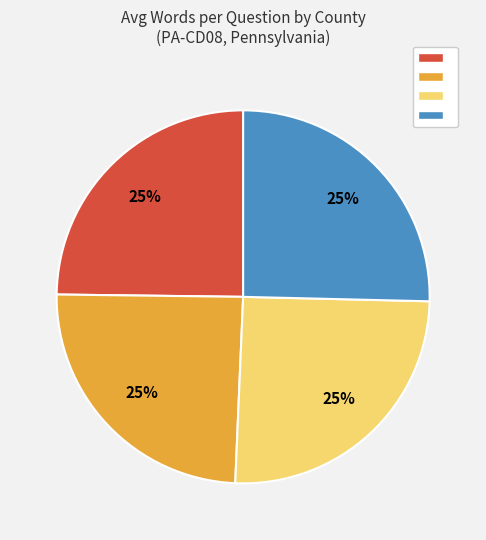

To the nearest percent, what is the average slice percentage?

25%